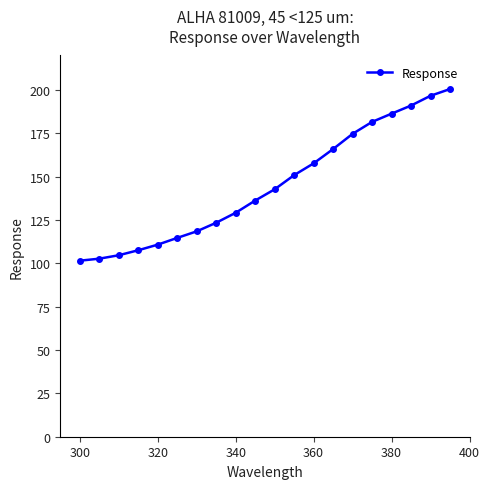

What is the smallest value displayed?

101.6